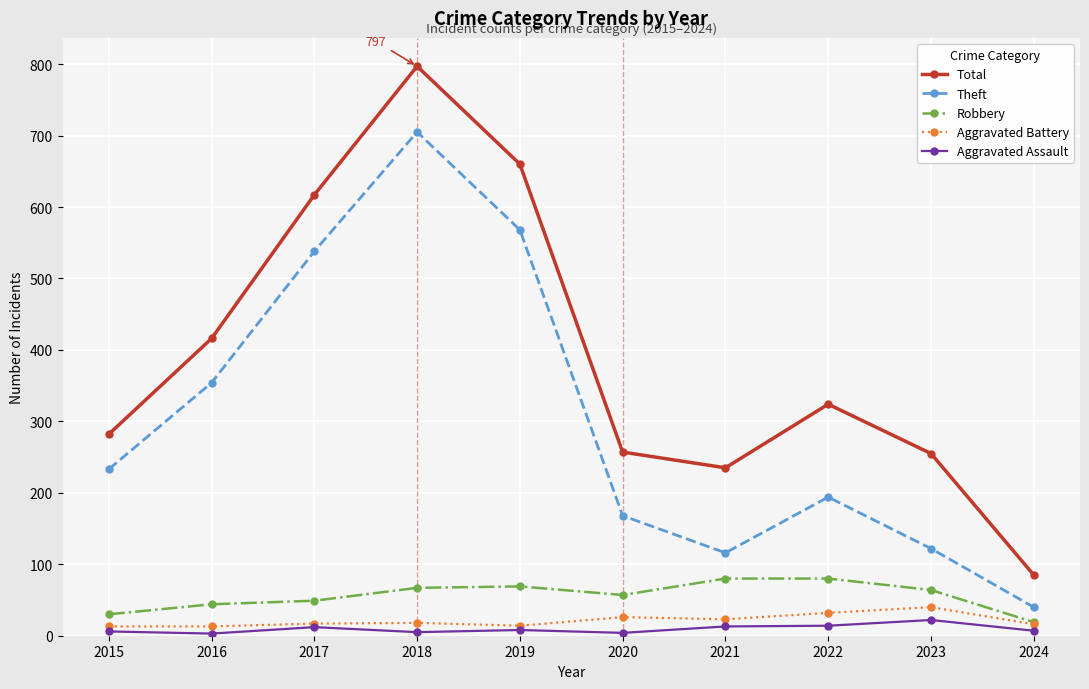

What are all the series names shown in the legend?

Total, Theft, Robbery, Aggravated Battery, Aggravated Assault